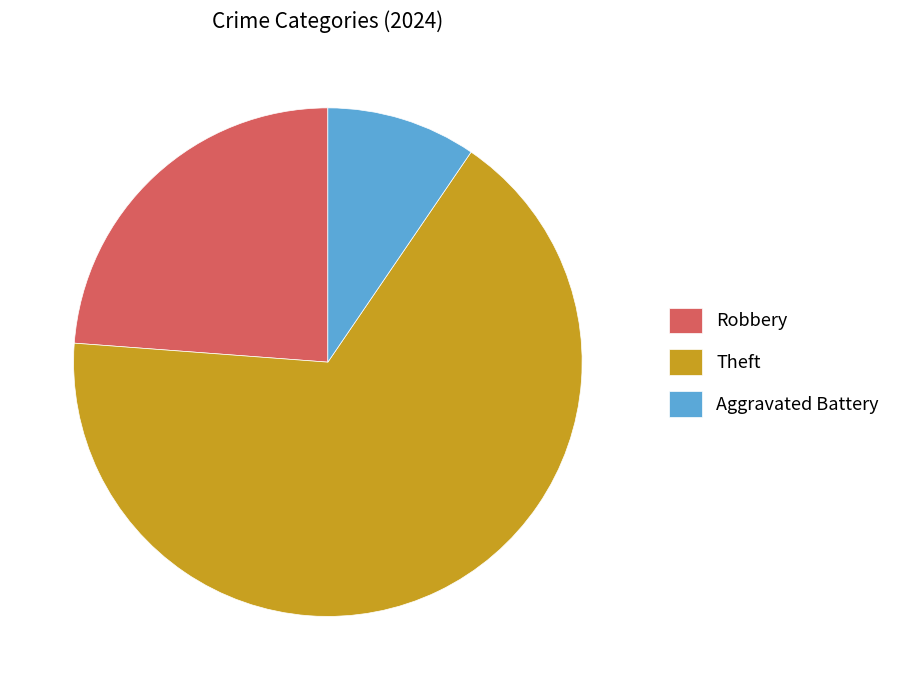

How many segments does this pie chart have?

3